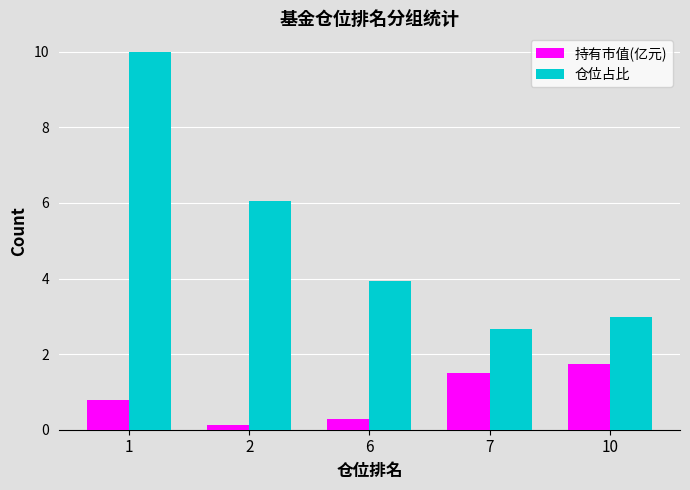

What is the value of the 持有市值(亿元) bar at the 5th from the left?

1.7